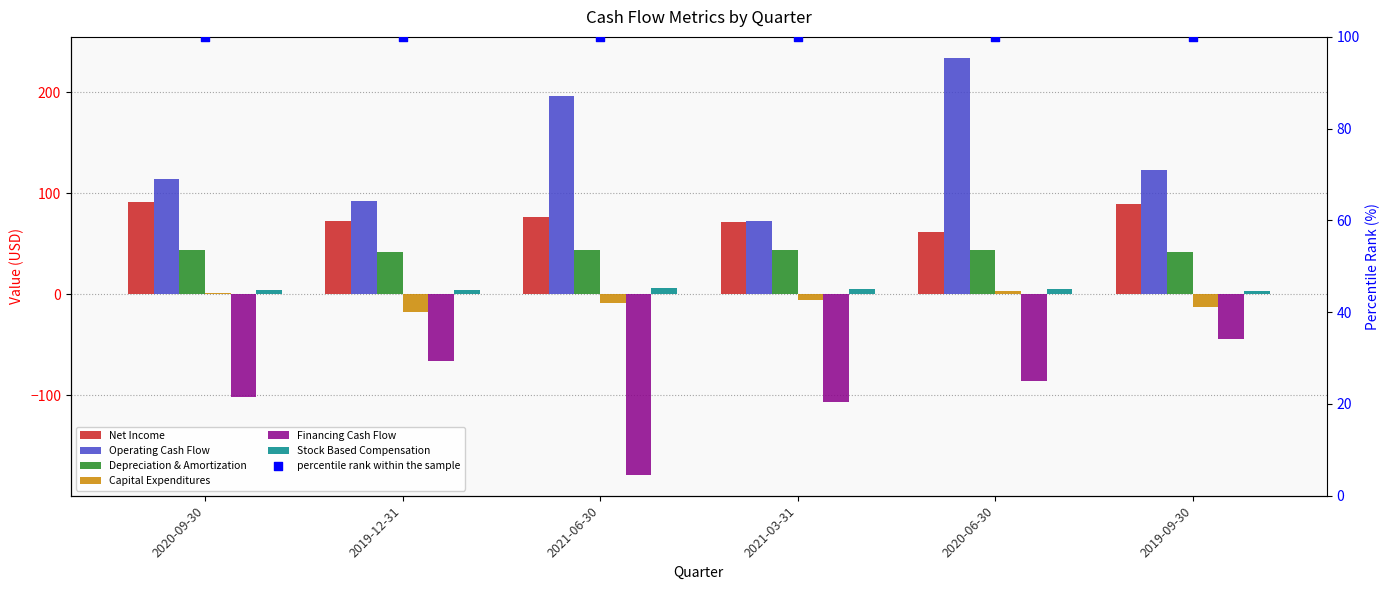

At how many categories does at least one series exceed 11?

6